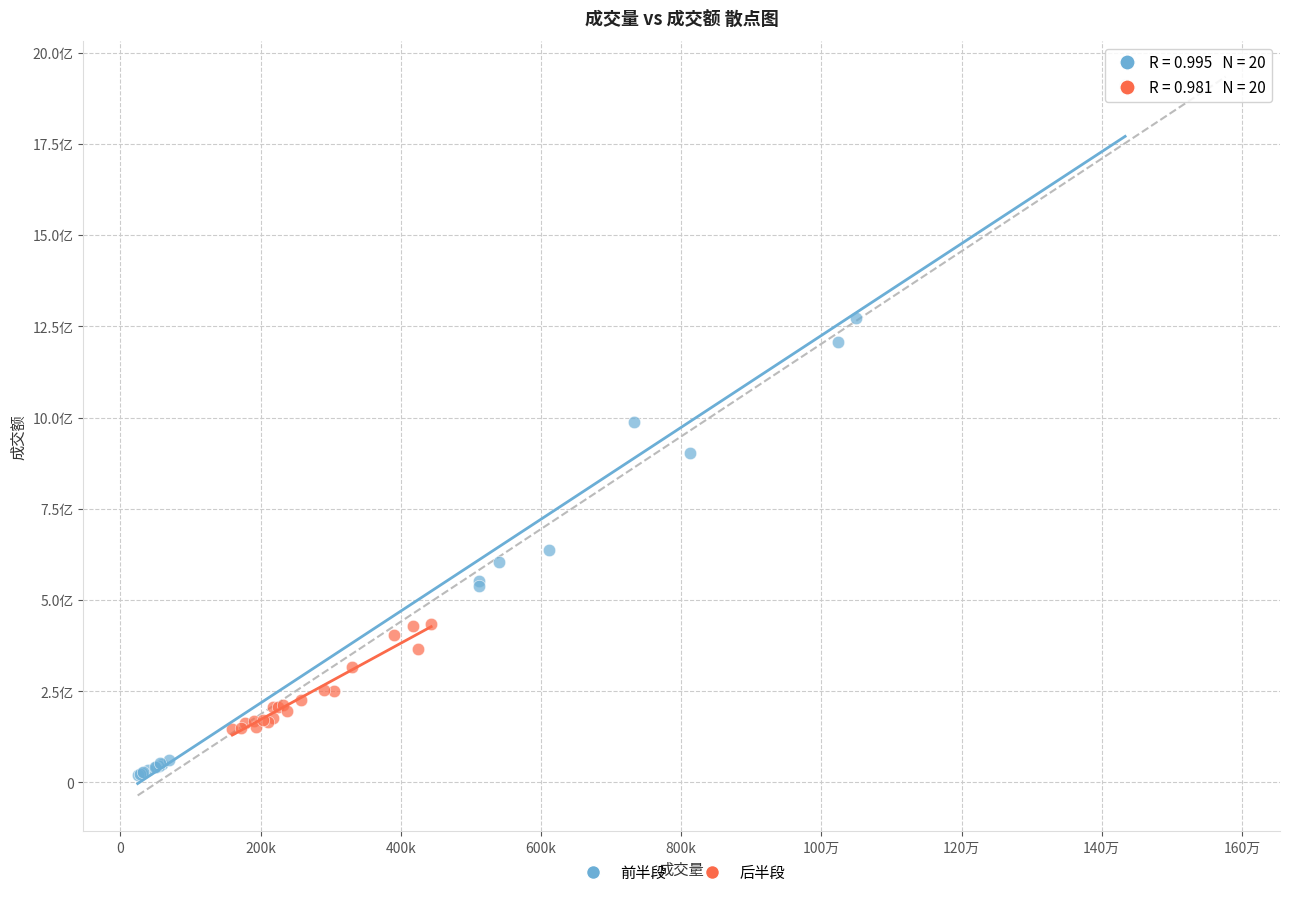

Which series reaches the minimum Y coordinate?

前半段